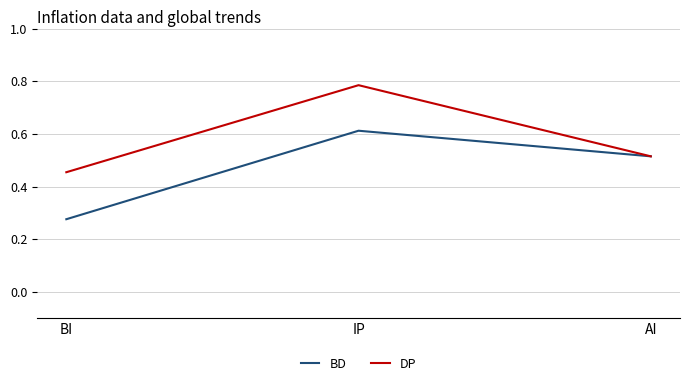

What is the difference between the highest and lowest values at IP?

0.2